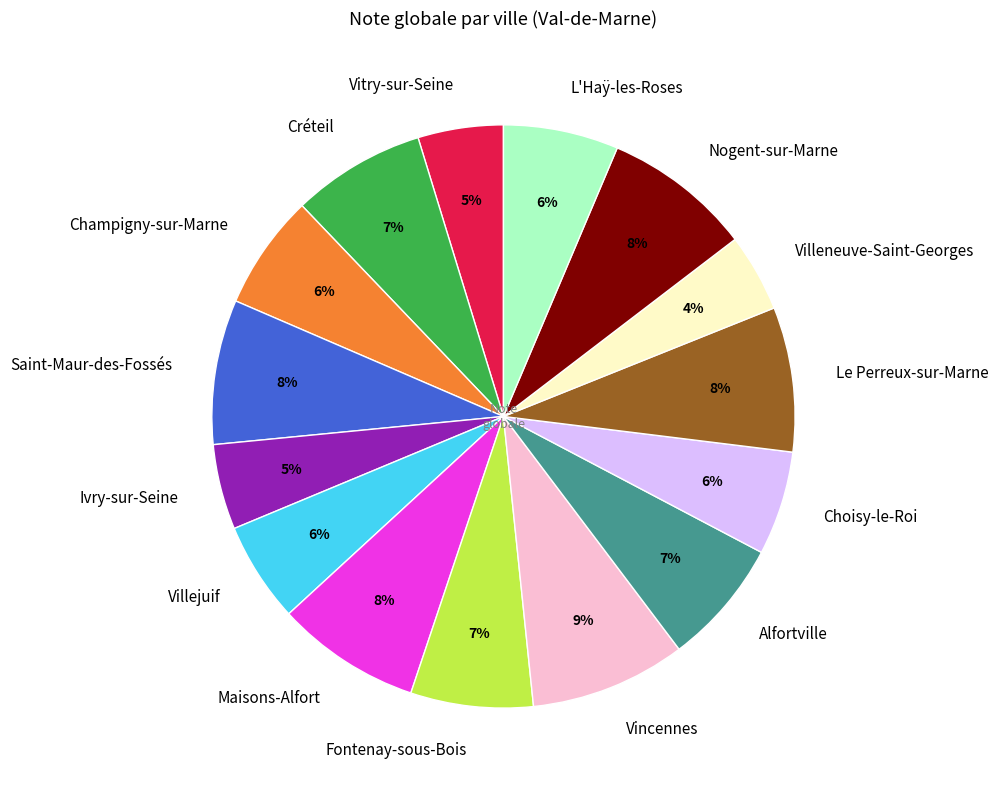

Combined, do Champigny-sur-Marne and Le Perreux-sur-Marne account for over 50%?

No